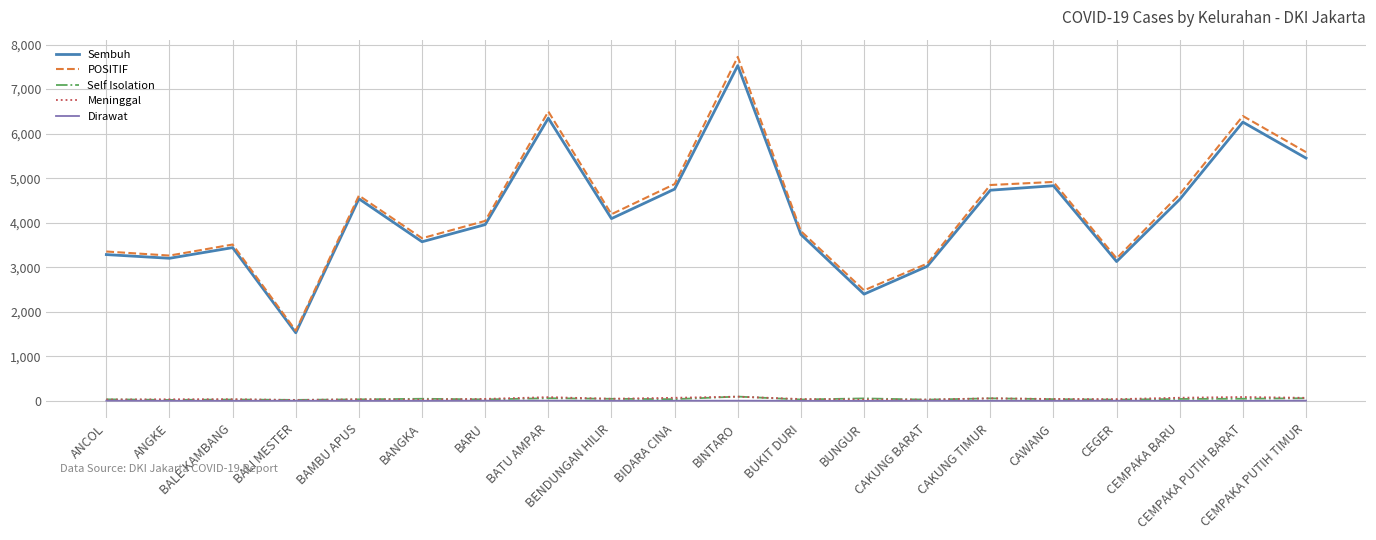

True or false: Meninggal and Sembuh intersect in this chart.

False